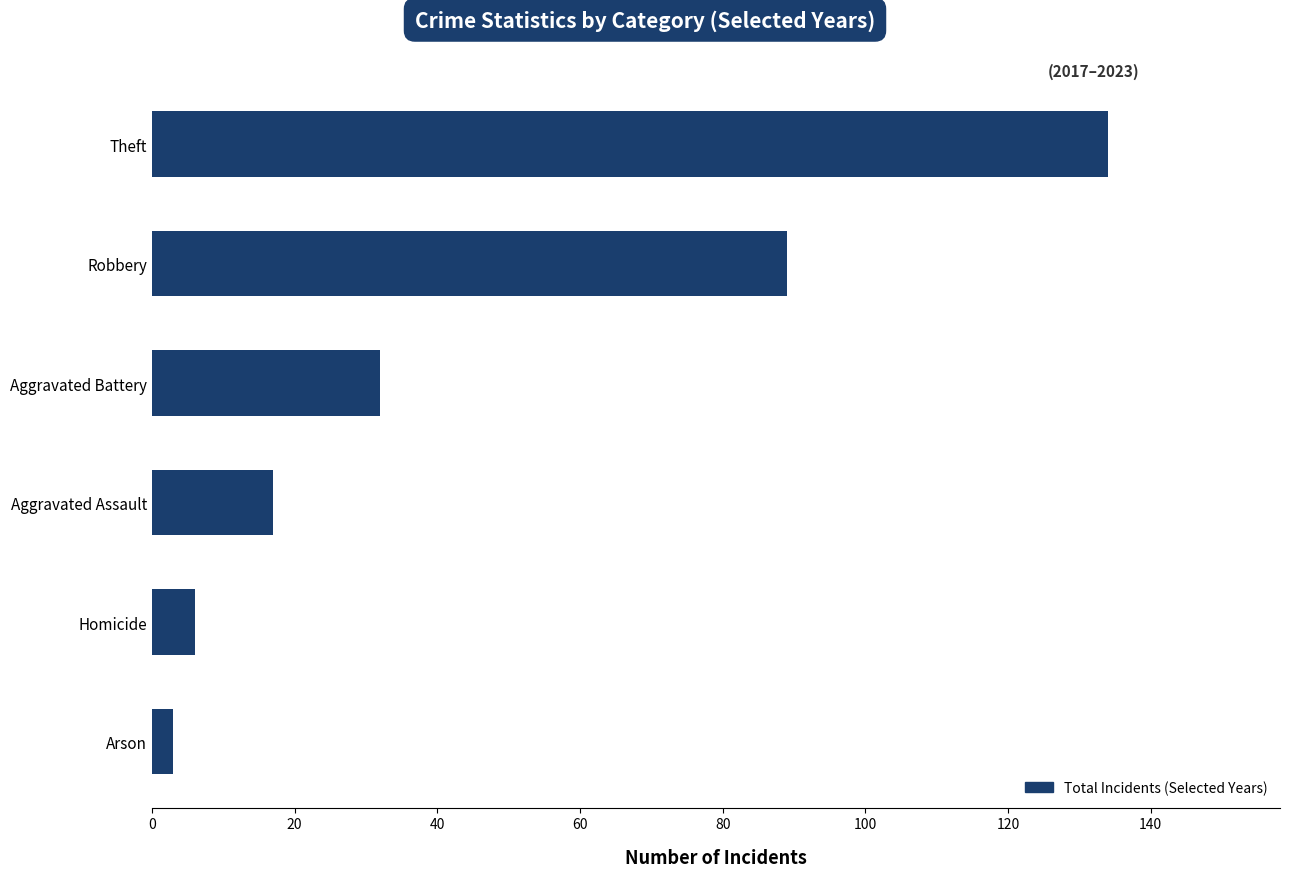

The chart shows a value of 89 at Robbery. True or false?

True